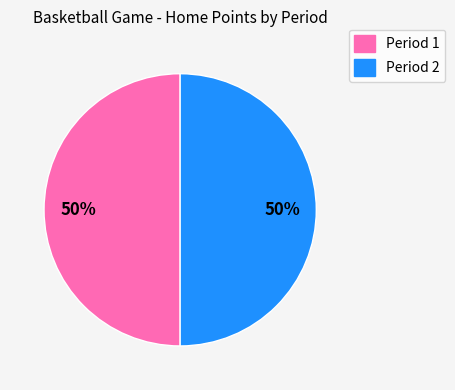

To the nearest percent, what is the average slice percentage?

50%